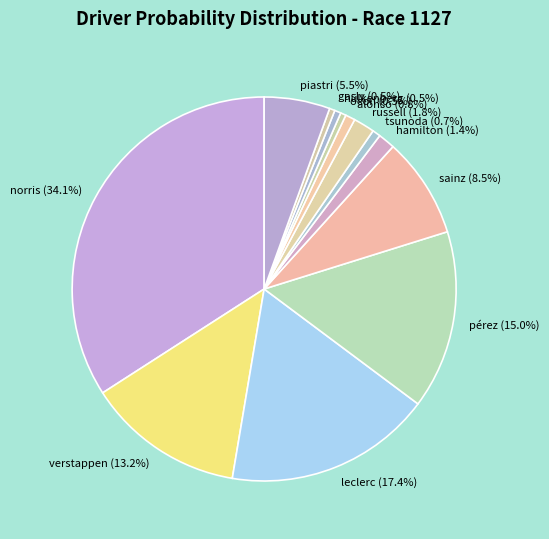

How much of the chart is everything except verstappen?

86.8%